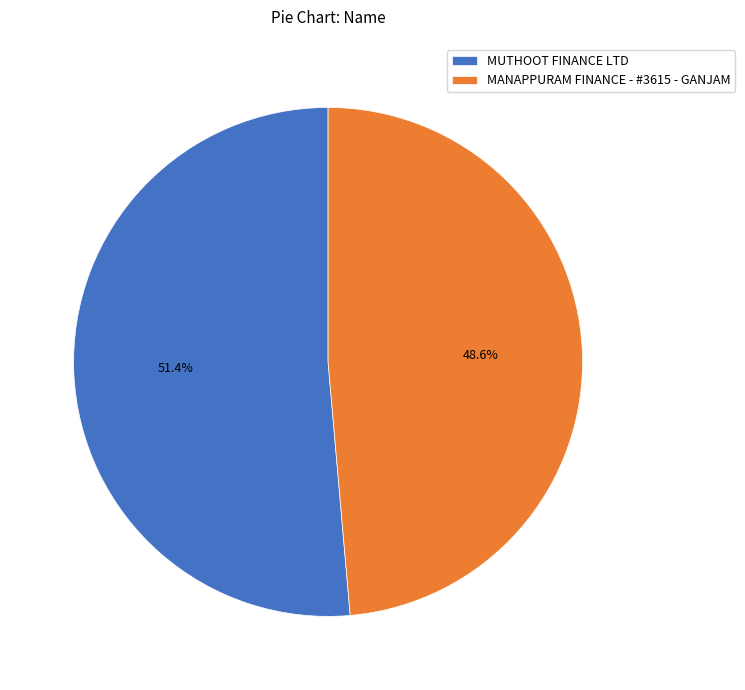

What percentage is the MUTHOOT FINANCE LTD slice, to the nearest percent?

51%